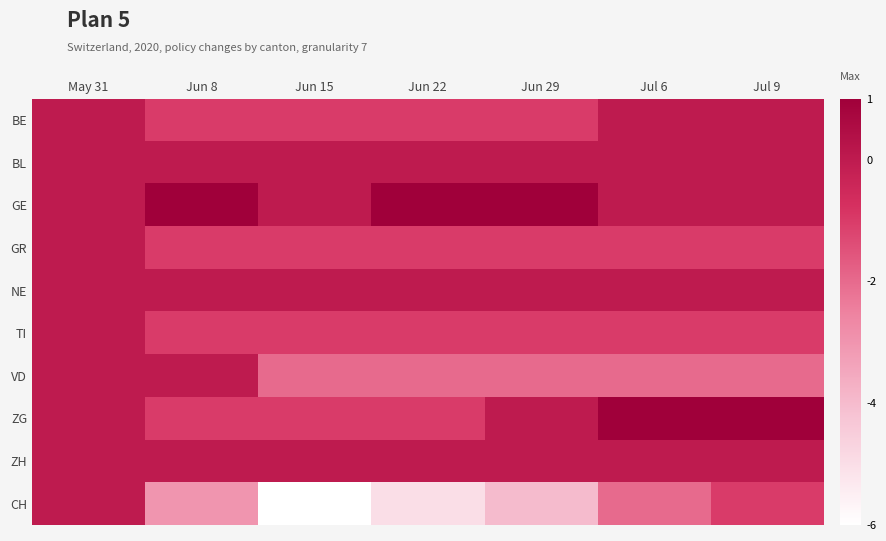

At which category is the sum across all series the highest?

May 31